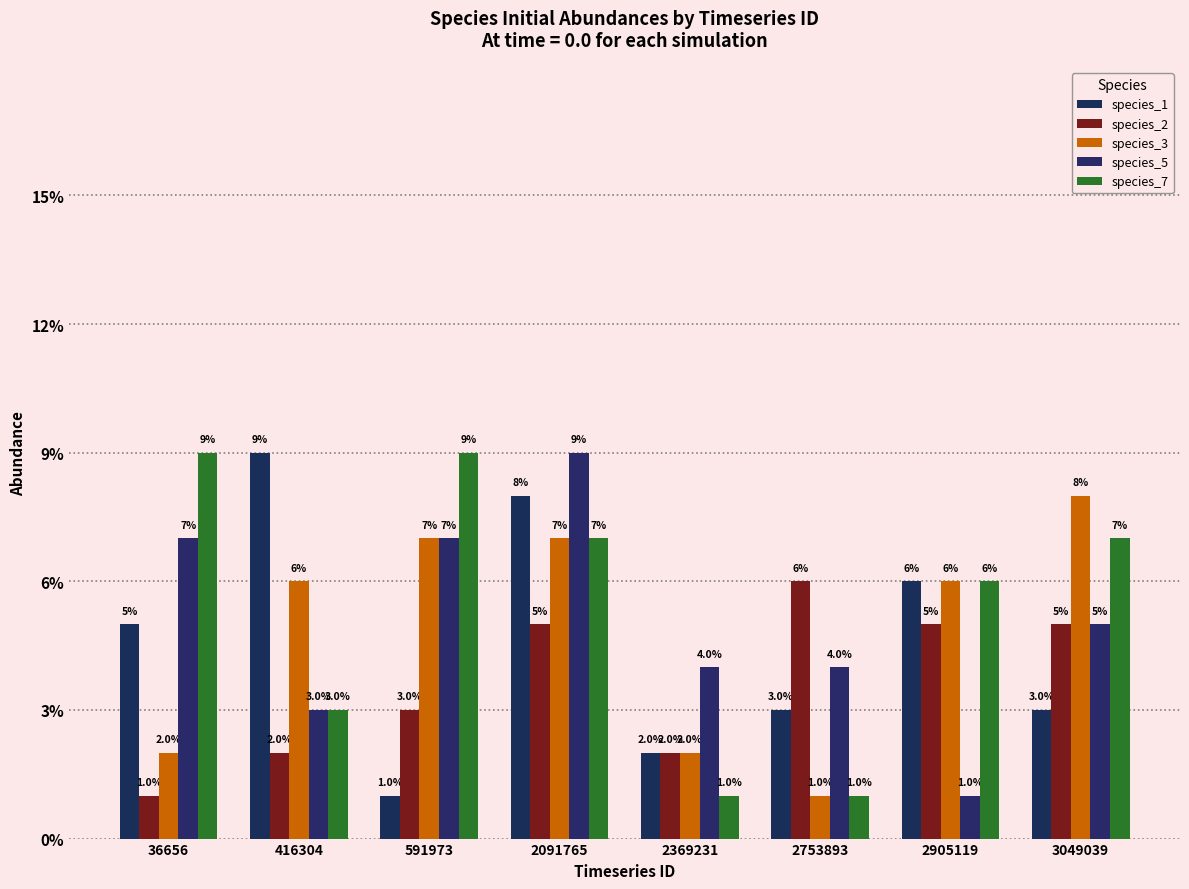

The species_7 series shows 0.1 at 2905119. True or false?

True